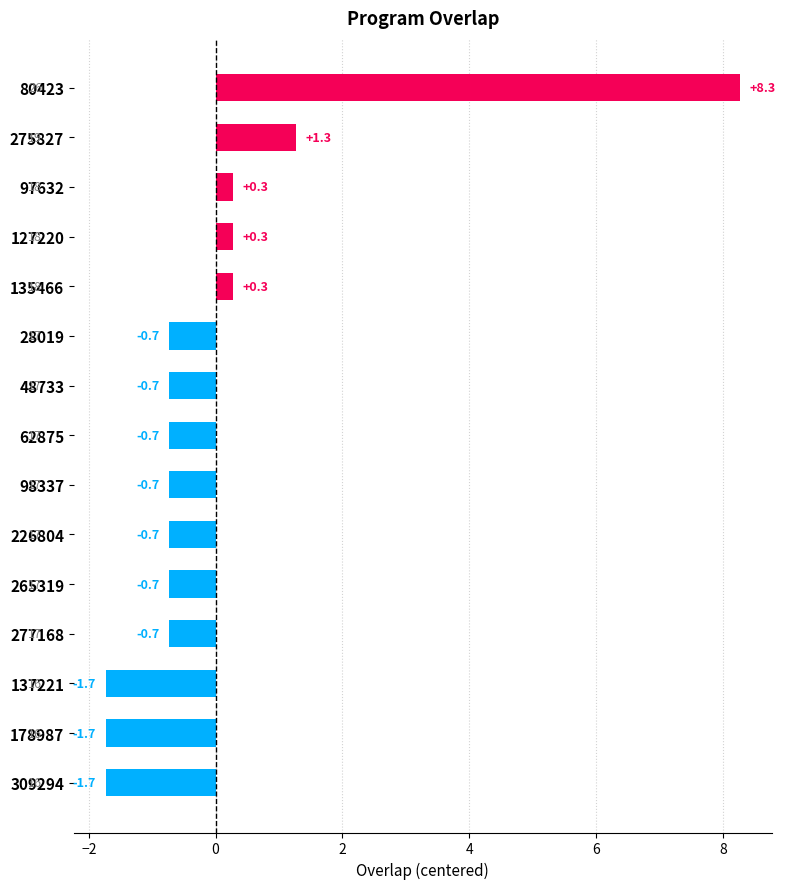

Count the number of data series in this chart.

1